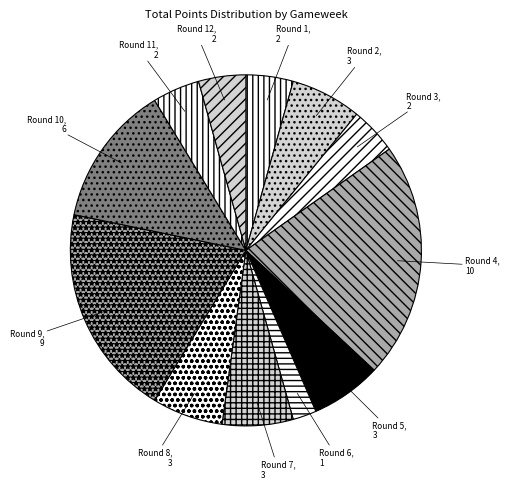

The Round 4 slice represents 15% of the pie. True or false?

False